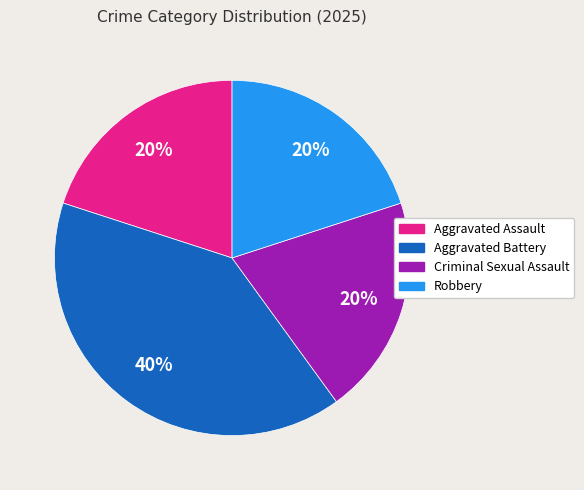

How many slices are in this pie chart?

4